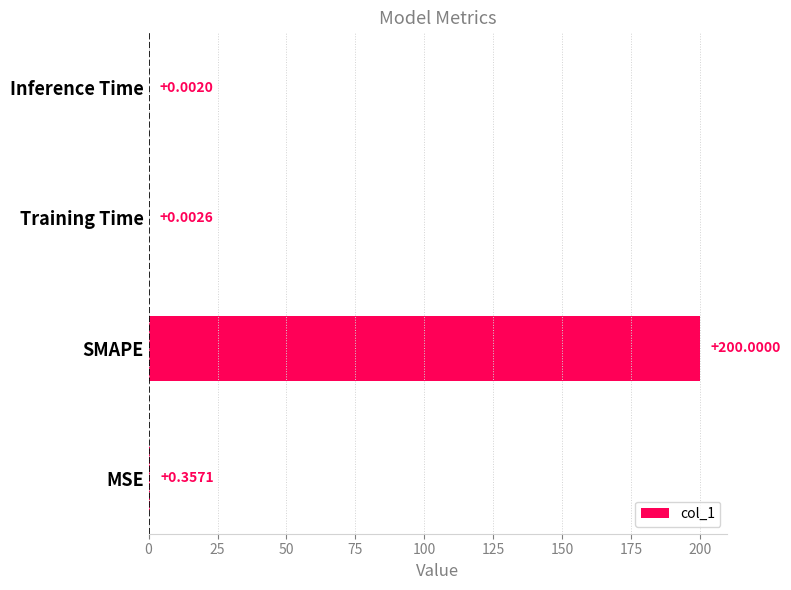

Where is the data nearest to the value 100?

MSE